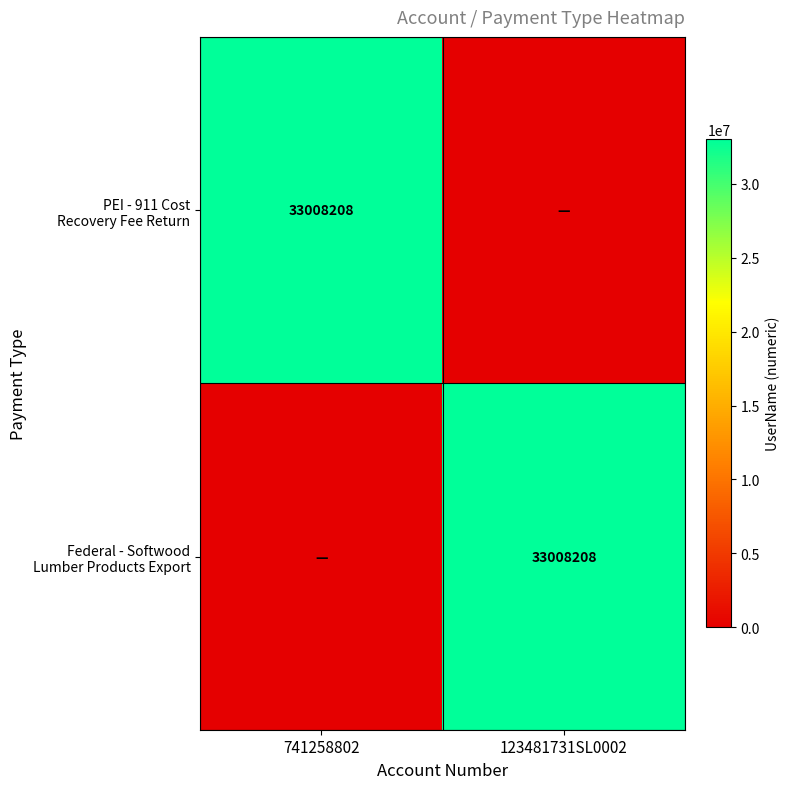

Which series has the largest total across all categories?

PEI - 911 Cost Recovery Fee Return